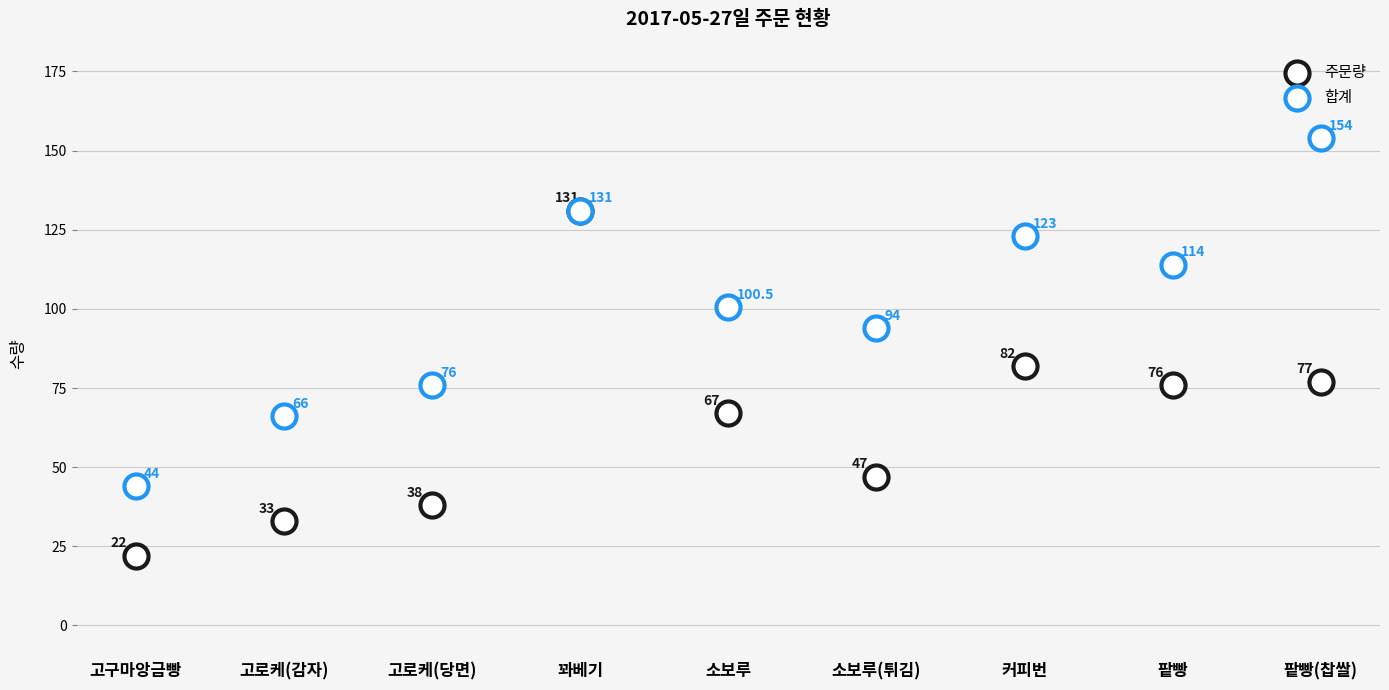

Which series has the widest spread of Y values?

합계